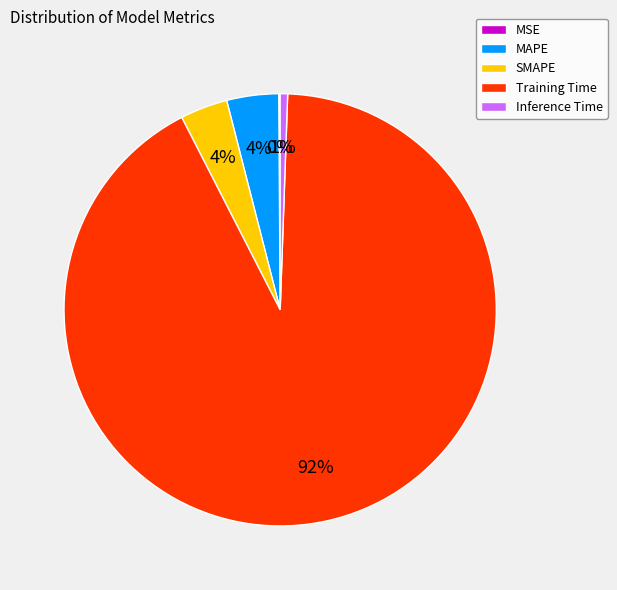

Between Inference Time and MAPE, which is larger?

MAPE